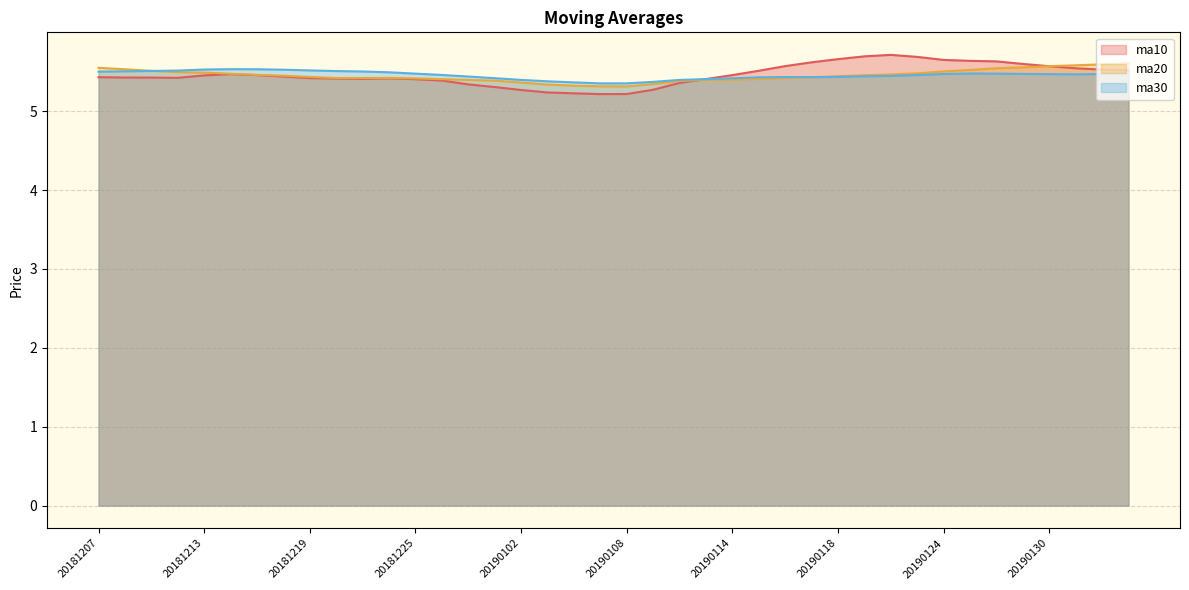

Rank the categories by ma30 value from highest to lowest.

20181214, 20181217, 20181213, 20181218, 20181219, 20181212, 20181211, 20181220, 20181210, 20181221, 20181207, 20181224, 20190125, 20190211, 20181225, 20190128, 20190129, 20190124, 20190201, 20190130, 20190131, 20181226, 20190123, 20190122, 20190121, 20181227, 20190118, 20190116, 20190117, 20190115, 20181228, 20190114, 20190111, 20190102, 20190110, 20190103, 20190109, 20190104, 20190108, 20190107